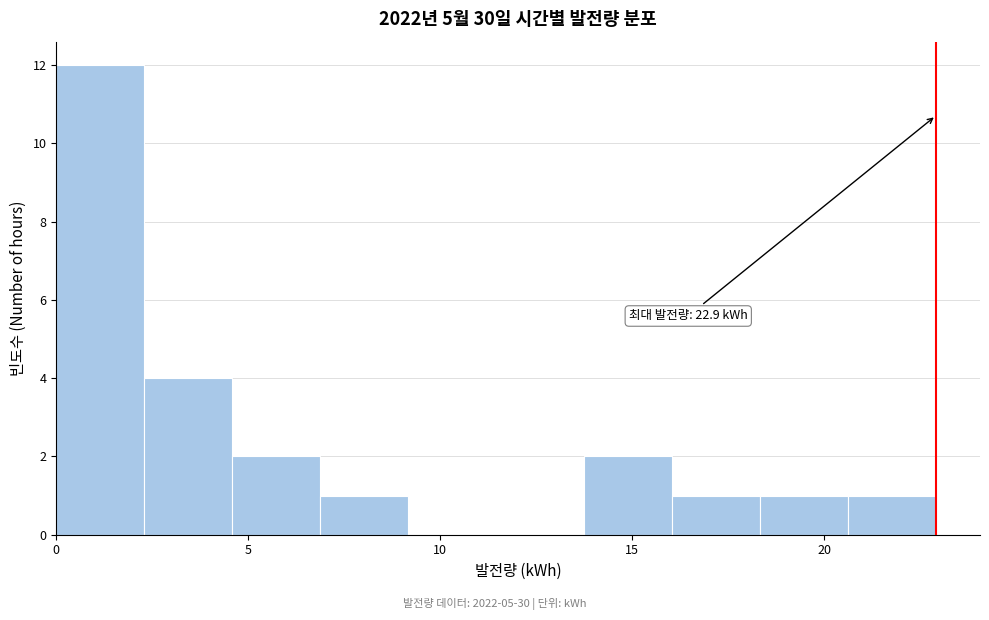

Which range on the x-axis has the tallest bar?

0.0 to 2.5